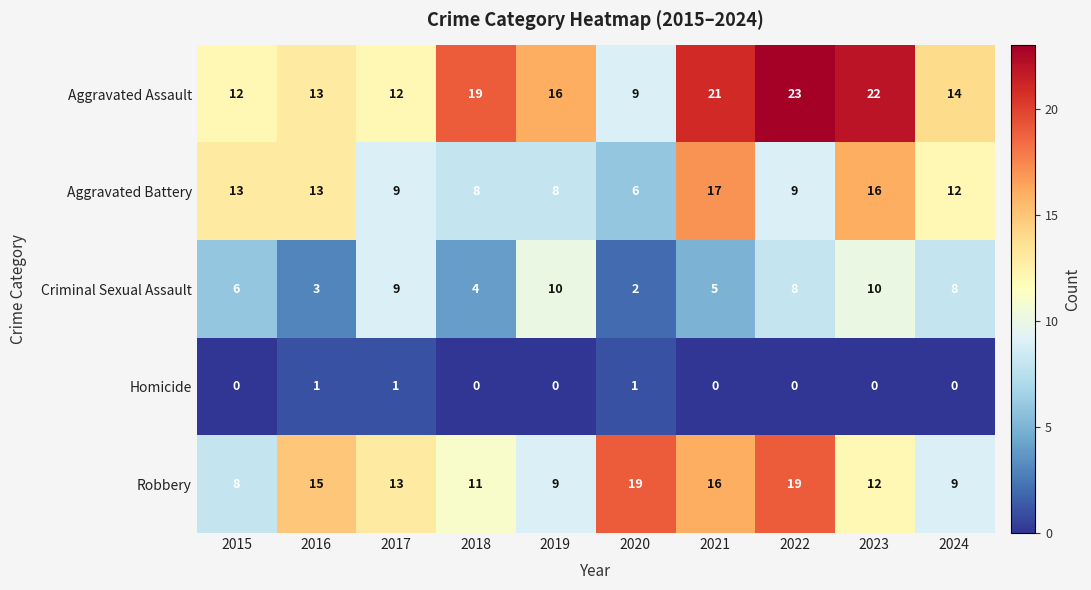

What is the sum of all Aggravated Assault values?

161